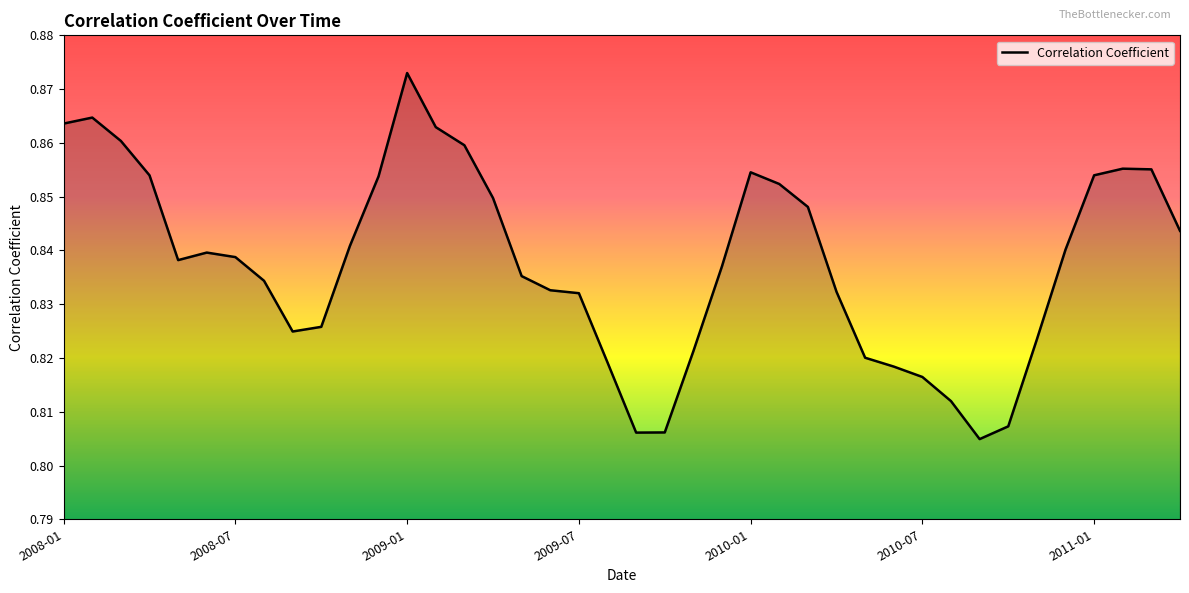

Which label corresponds to the largest value in the chart?

2009-01